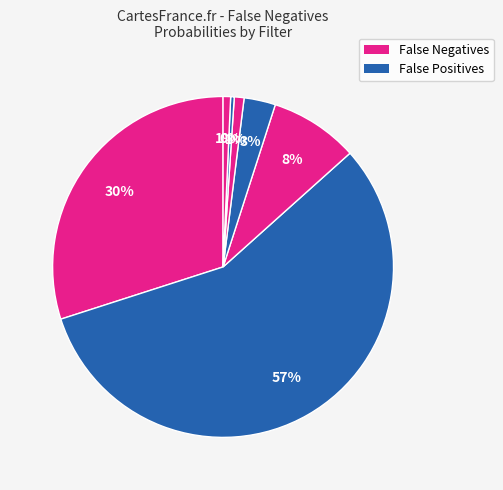

Does any single category account for the majority?

Yes